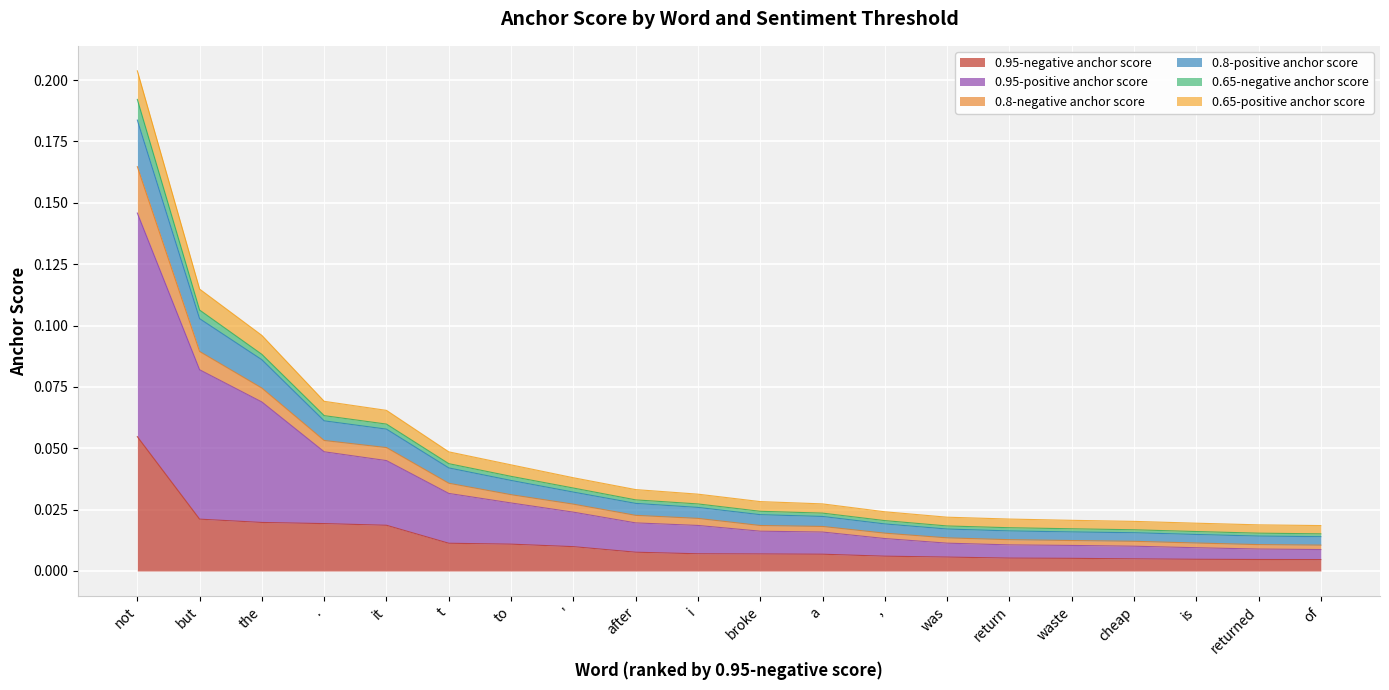

True or false: 0.95-negative anchor score and 0.65-positive anchor score cross at least once.

False